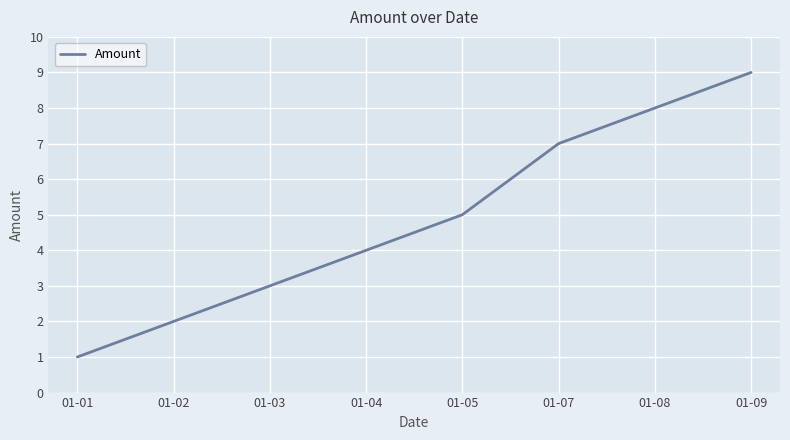

What is the difference between the second highest and minimum values?

7